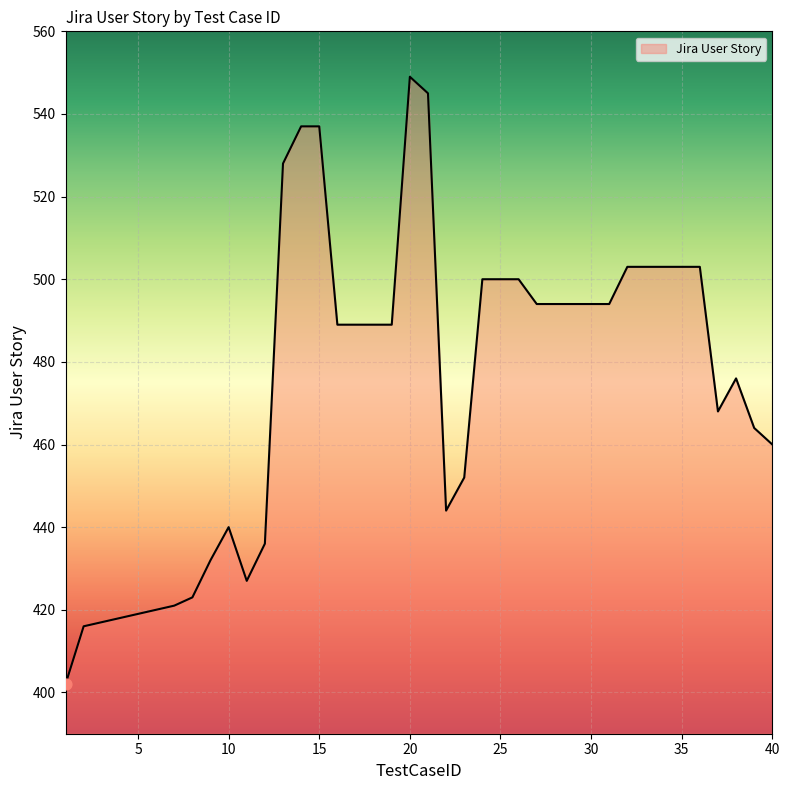

What is the difference between the maximum and minimum values?

147